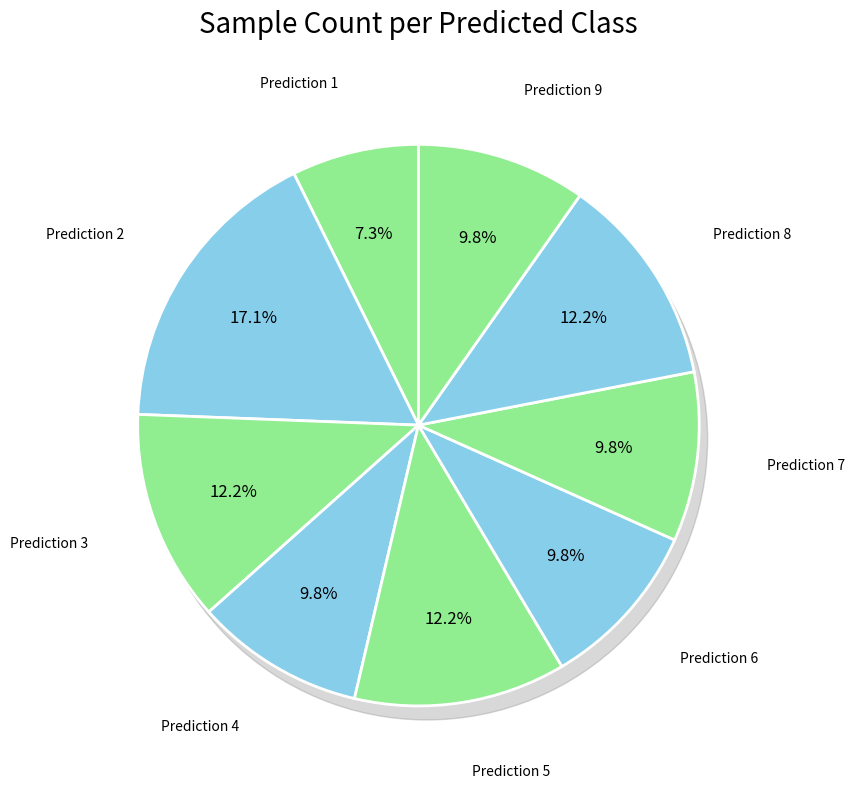

Is the sum of 8 and 3 greater than half?

No